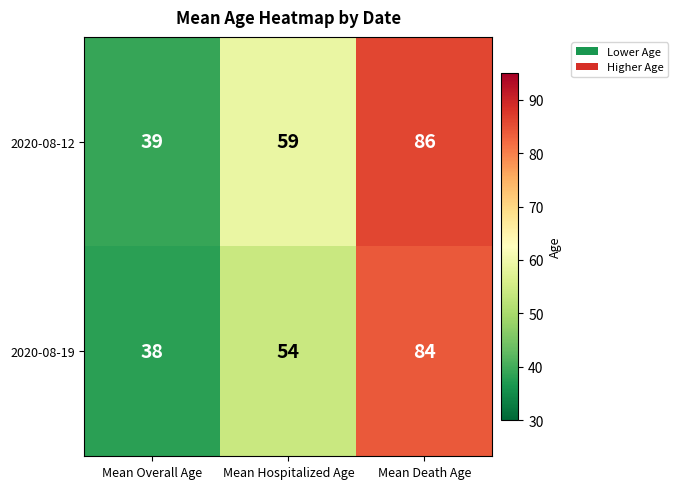

Which series has the largest range (max minus min)?

2020-08-12